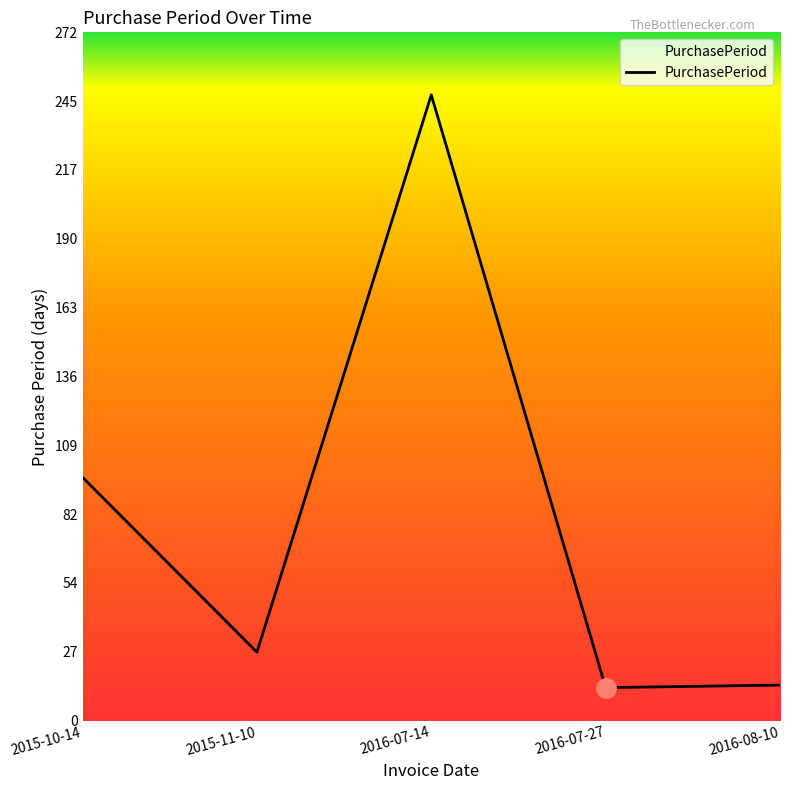

What is the sum of all values?

397